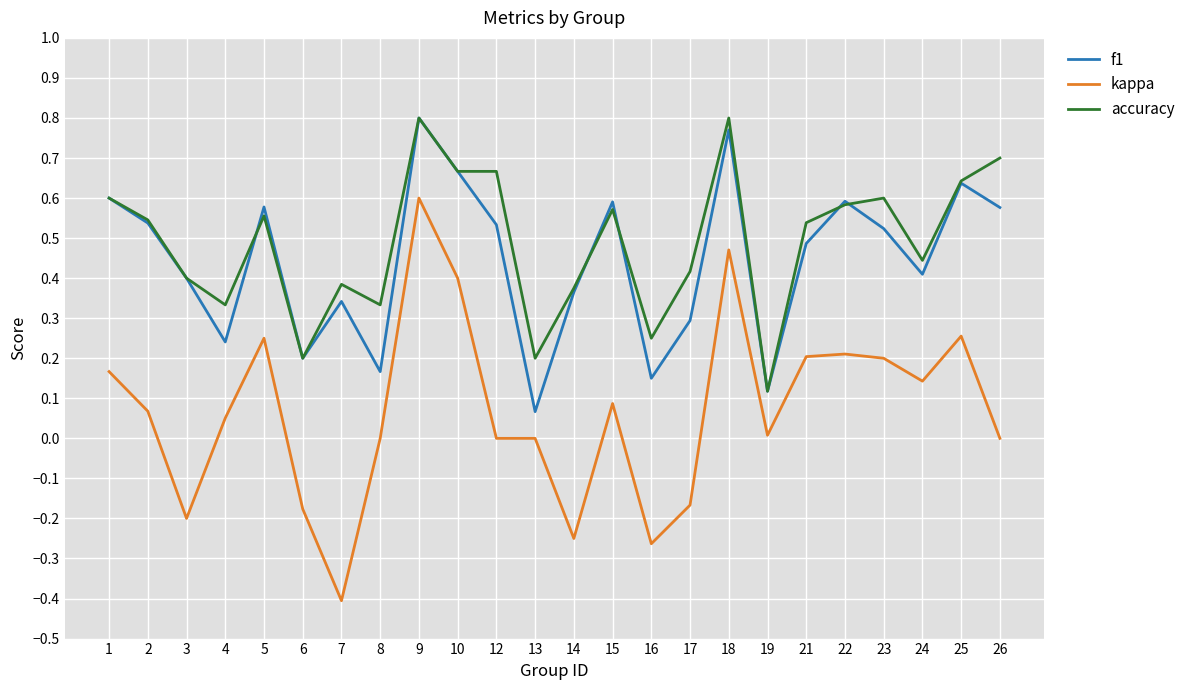

Which series changed the most between 7 and 8?

kappa